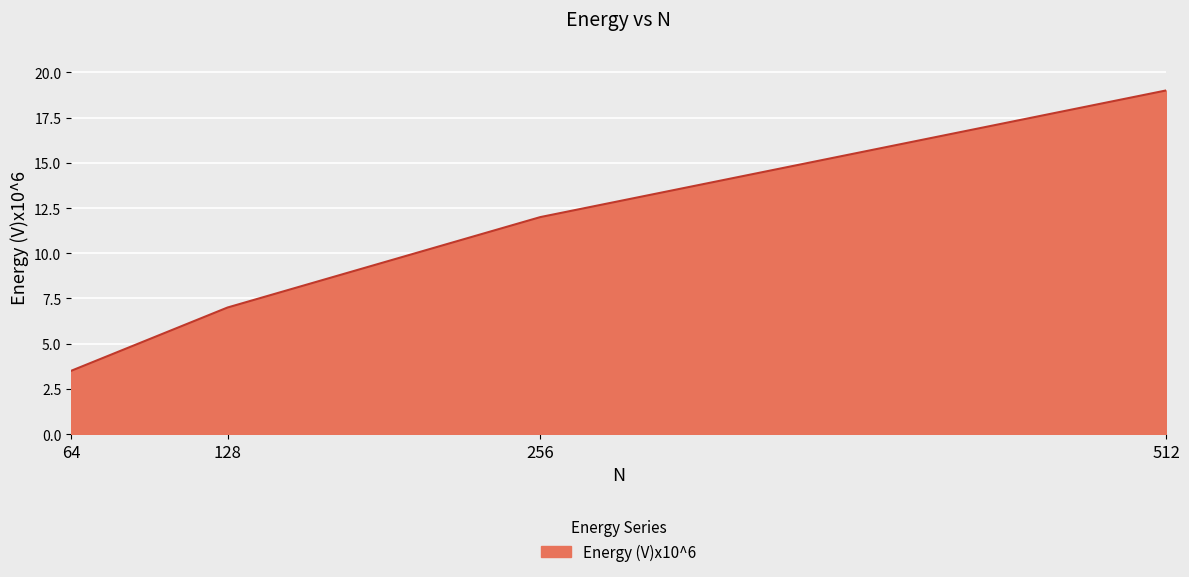

How many values are between 7 and 19?

3